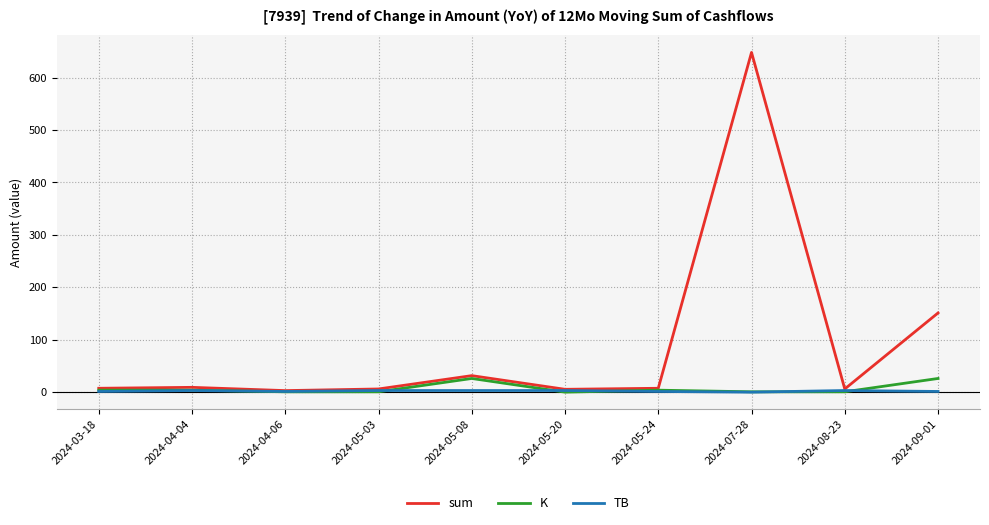

True or false: K has a value of 3.9 at 2024-05-24.

True